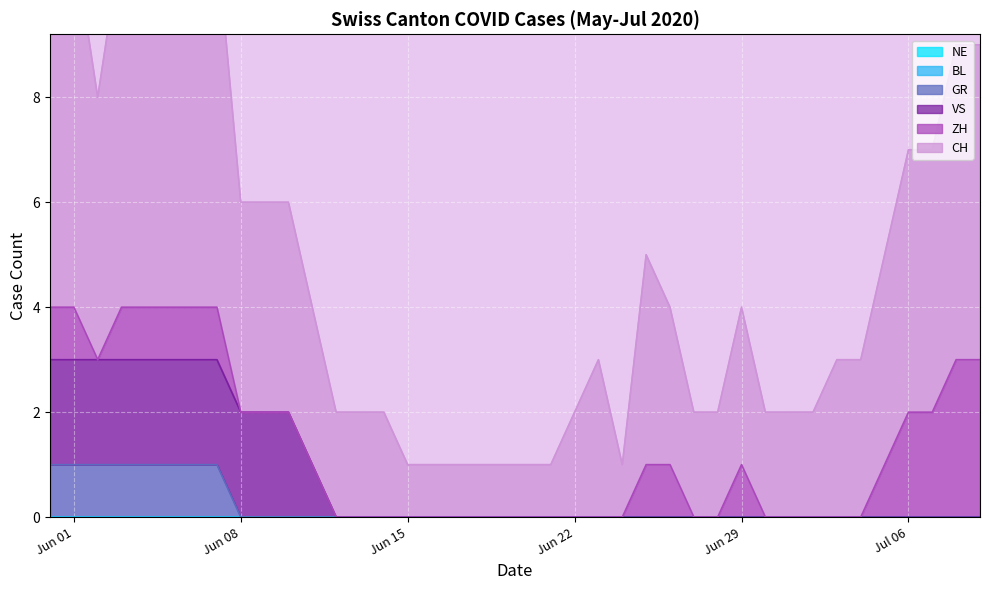

Which category has the highest value across all series?

2020-06-04